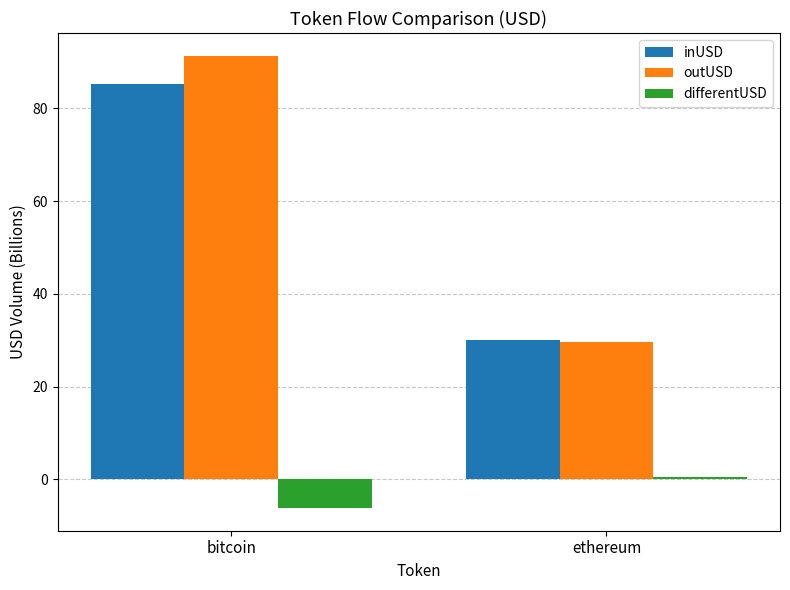

Is it true that differentUSD equals 0.5 at ethereum?

True